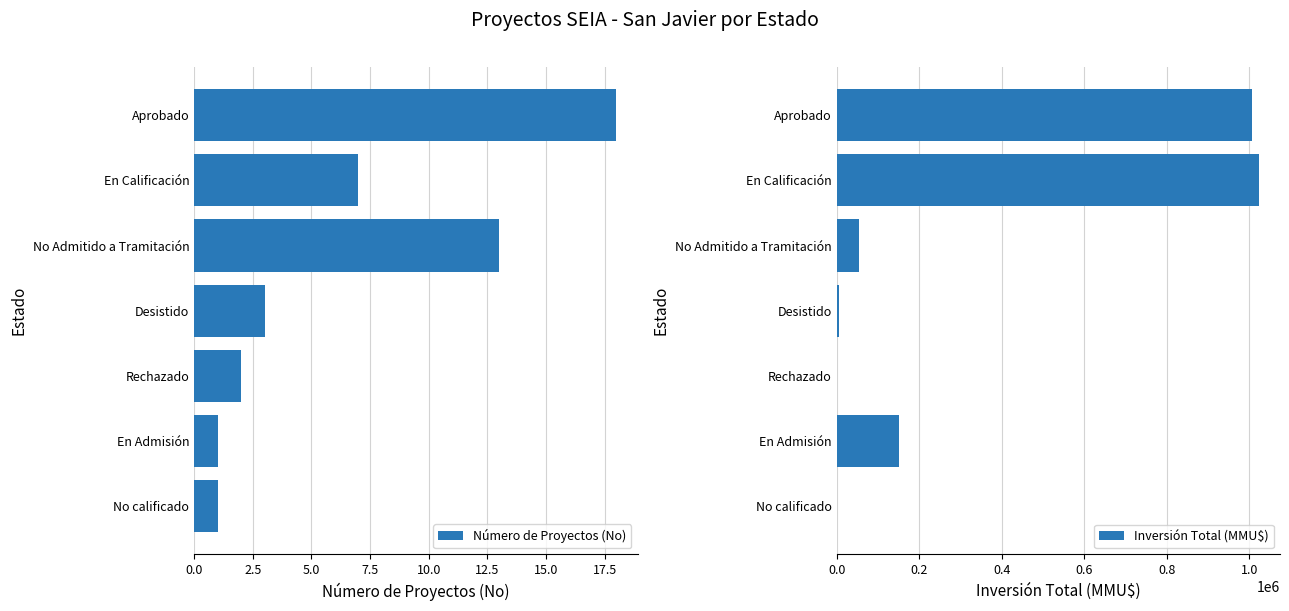

Read the Número de Proyectos (No) value at Aprobado.

18